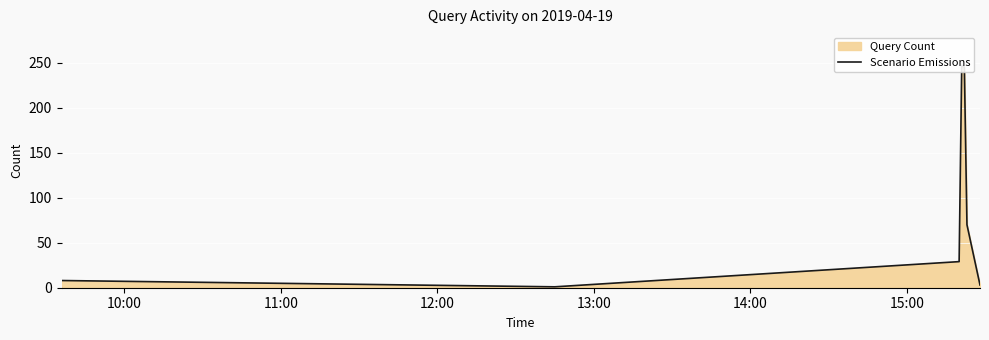

Reading left to right, extract all data points from this chart.

8	1	29	247	245	70	3